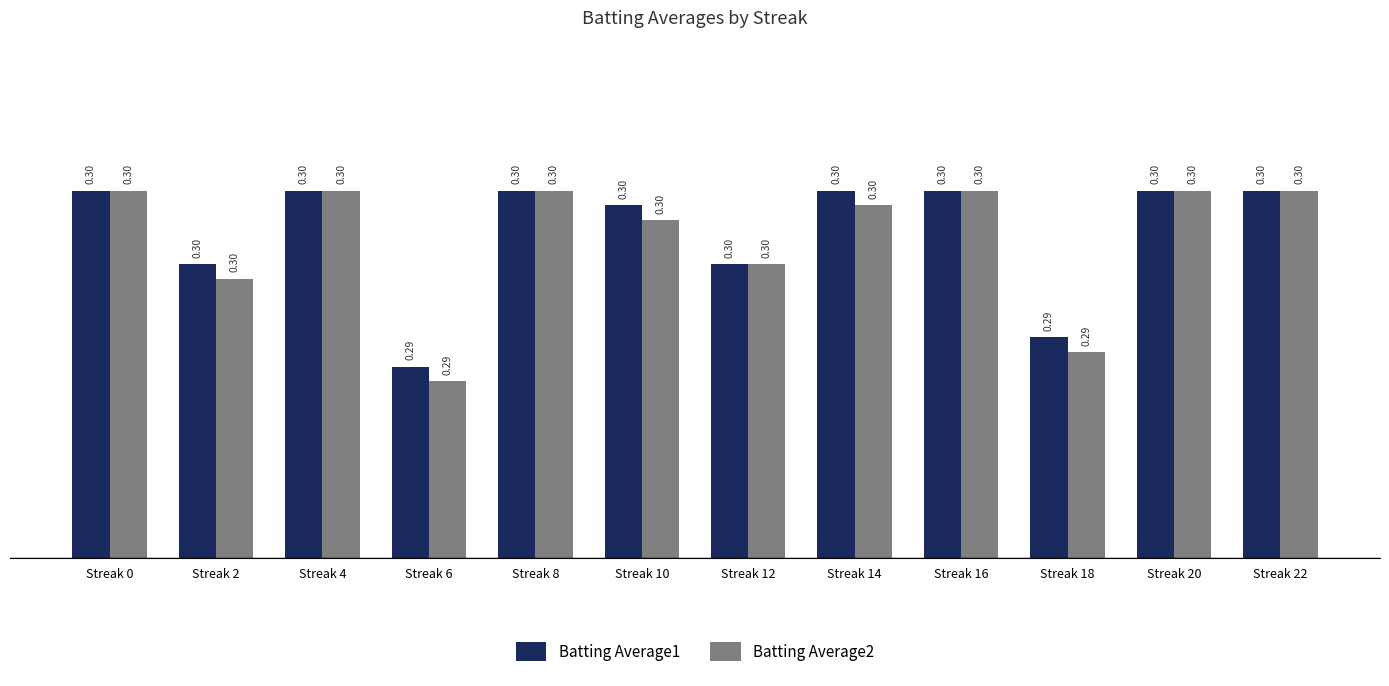

At how many categories does at least one series exceed 0?

12